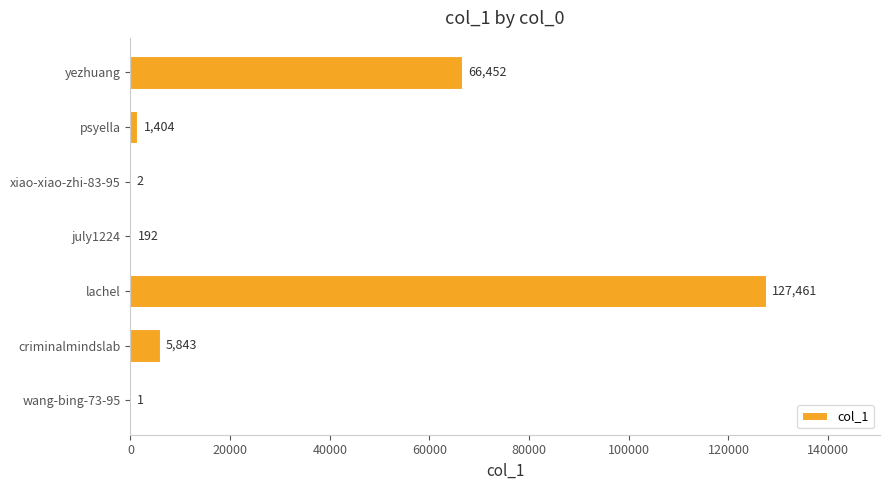

What value does the data have at psyella?

1404